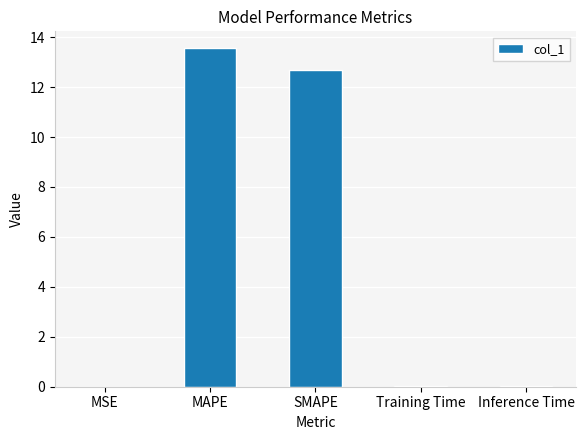

Which has a higher value, SMAPE or Inference Time?

SMAPE